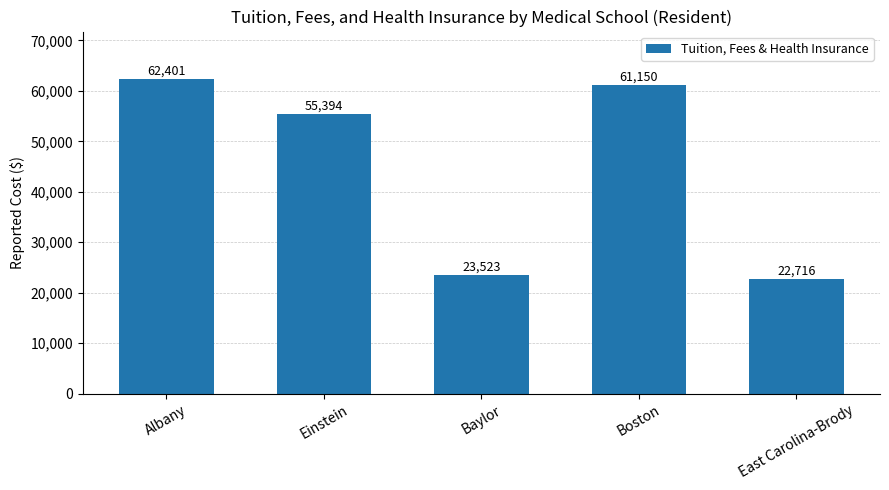

What is the greatest value displayed?

62401